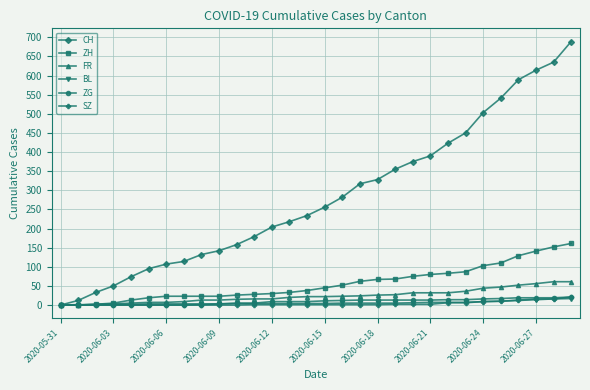

Which series has the largest total across all categories?

CH